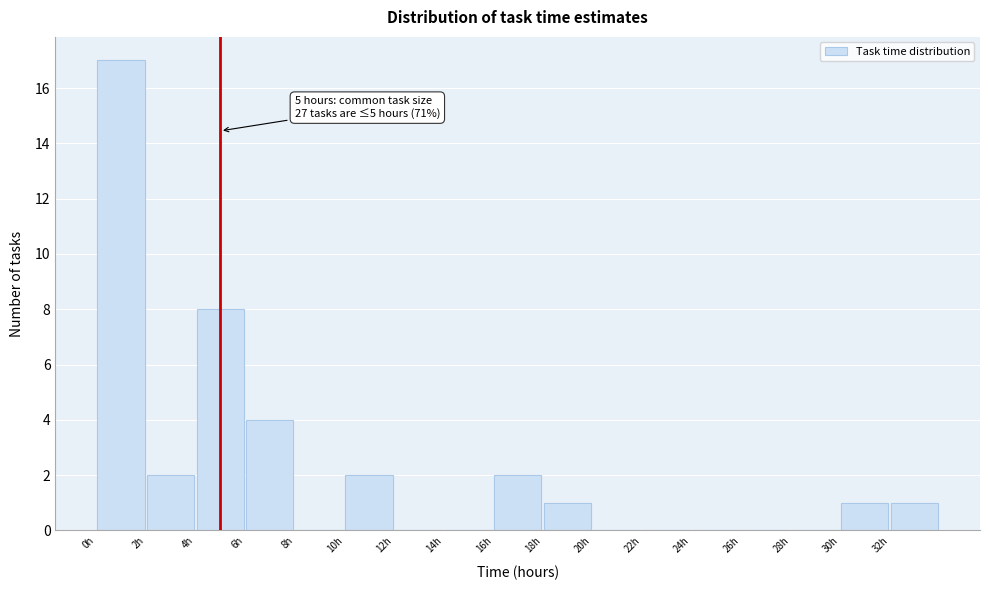

Over which range of the x-axis is the bar tallest?

0 to 2